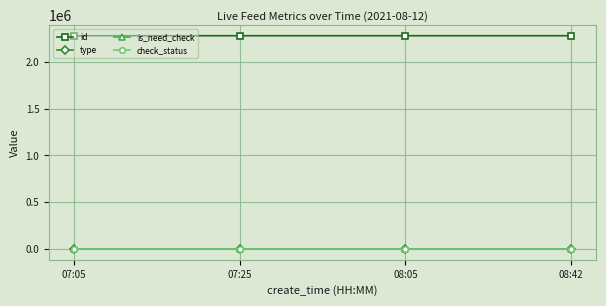

What is the maximum value shown in the chart?

2276969